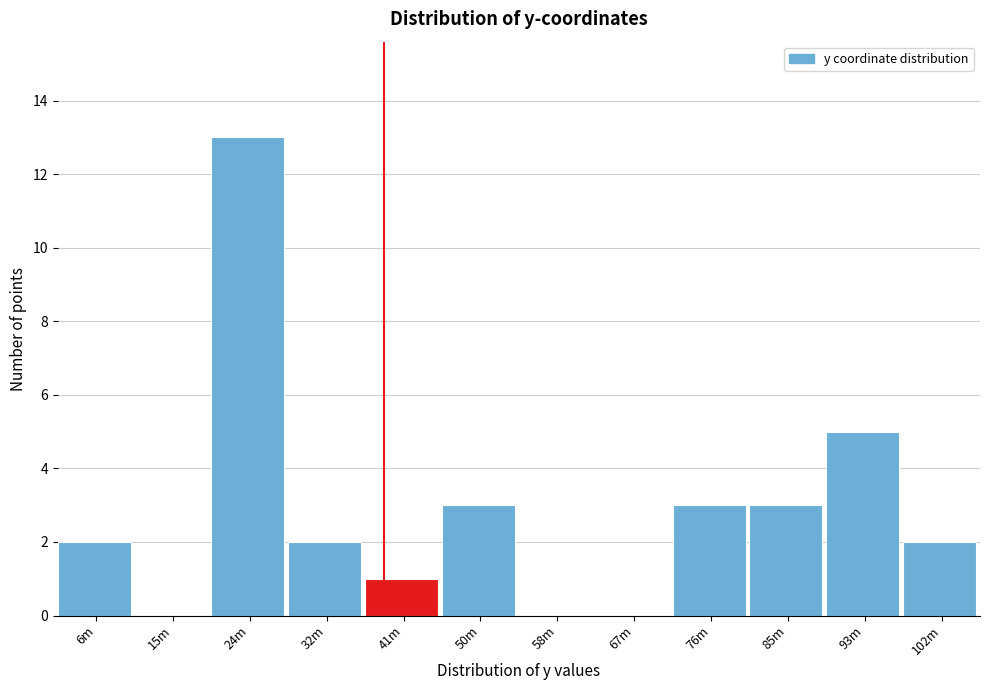

Reading left to right, list all the values displayed in this chart.

6m=2	15m=0	24m=13	32m=2	41m=1	50m=3	58m=0	67m=0	76m=3	85m=3	93m=5	102m=2